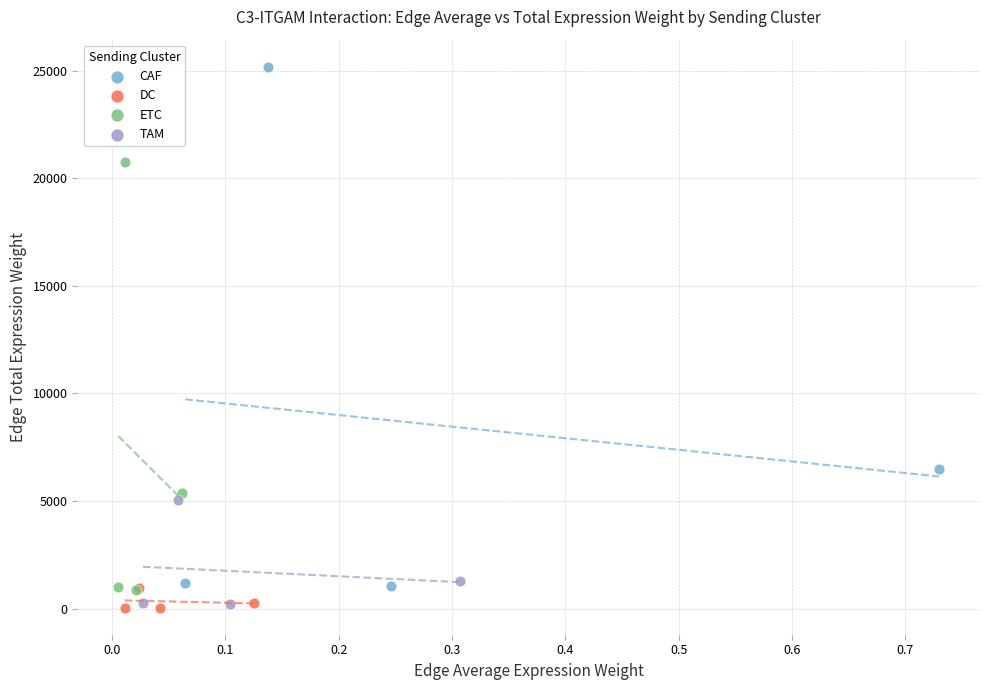

Which series reaches the maximum Y coordinate?

CAF